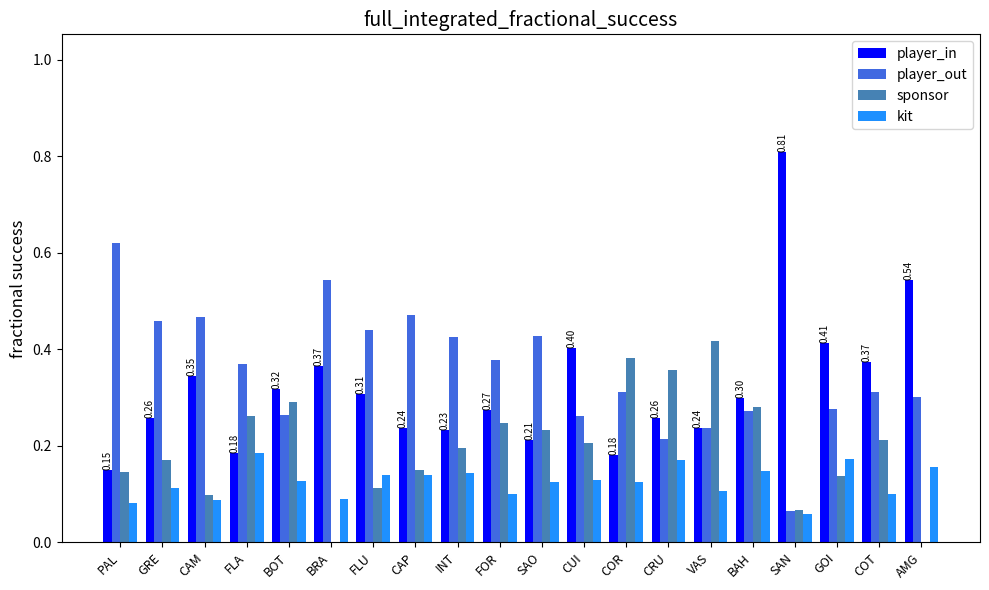

Is the value of player_in at VAS greater than the value of kit at CAM?

Yes